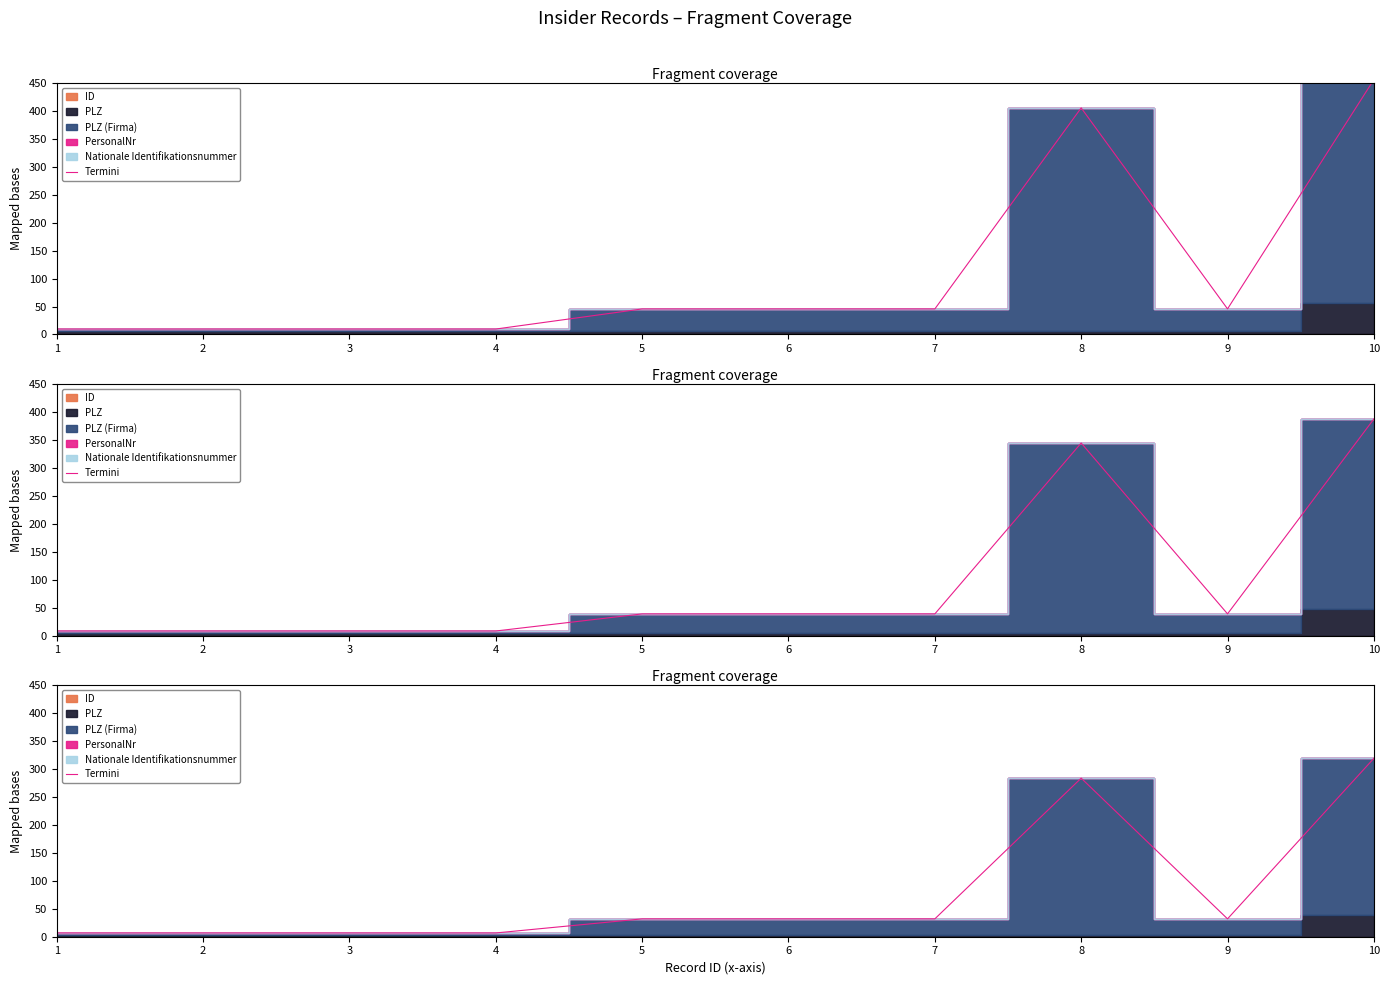

Rank the categories by value from highest to lowest.

10, 8, 9, 6, 7, 5, 4, 3, 2, 1